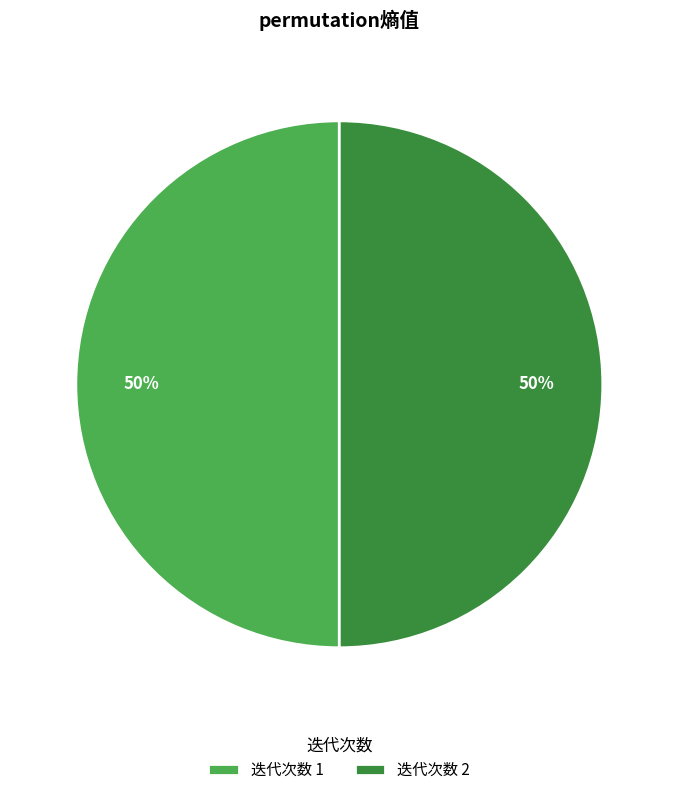

Is the sum of 迭代次数 1 and 迭代次数 2 greater than half?

Yes